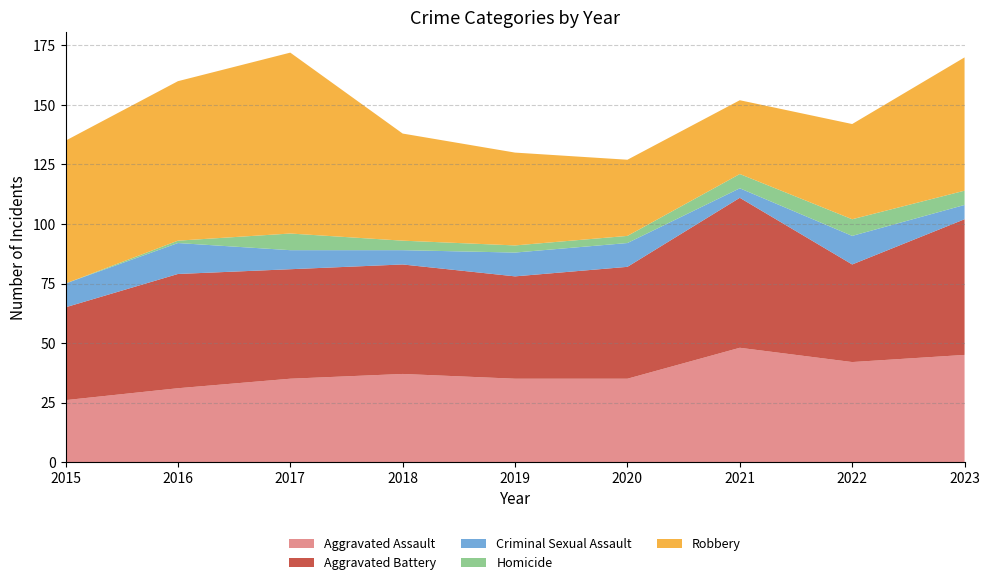

Reading right to left, transcribe all the data shown in this chart.

Aggravated Assault: 45	42	48	35	35	37	35	31	26
Aggravated Battery: 57	41	63	47	43	46	46	48	39
Criminal Sexual Assault: 6	12	4	10	10	6	8	13	10
Homicide: 6	7	6	3	3	4	7	1	0
Robbery: 56	40	31	32	39	45	76	67	60